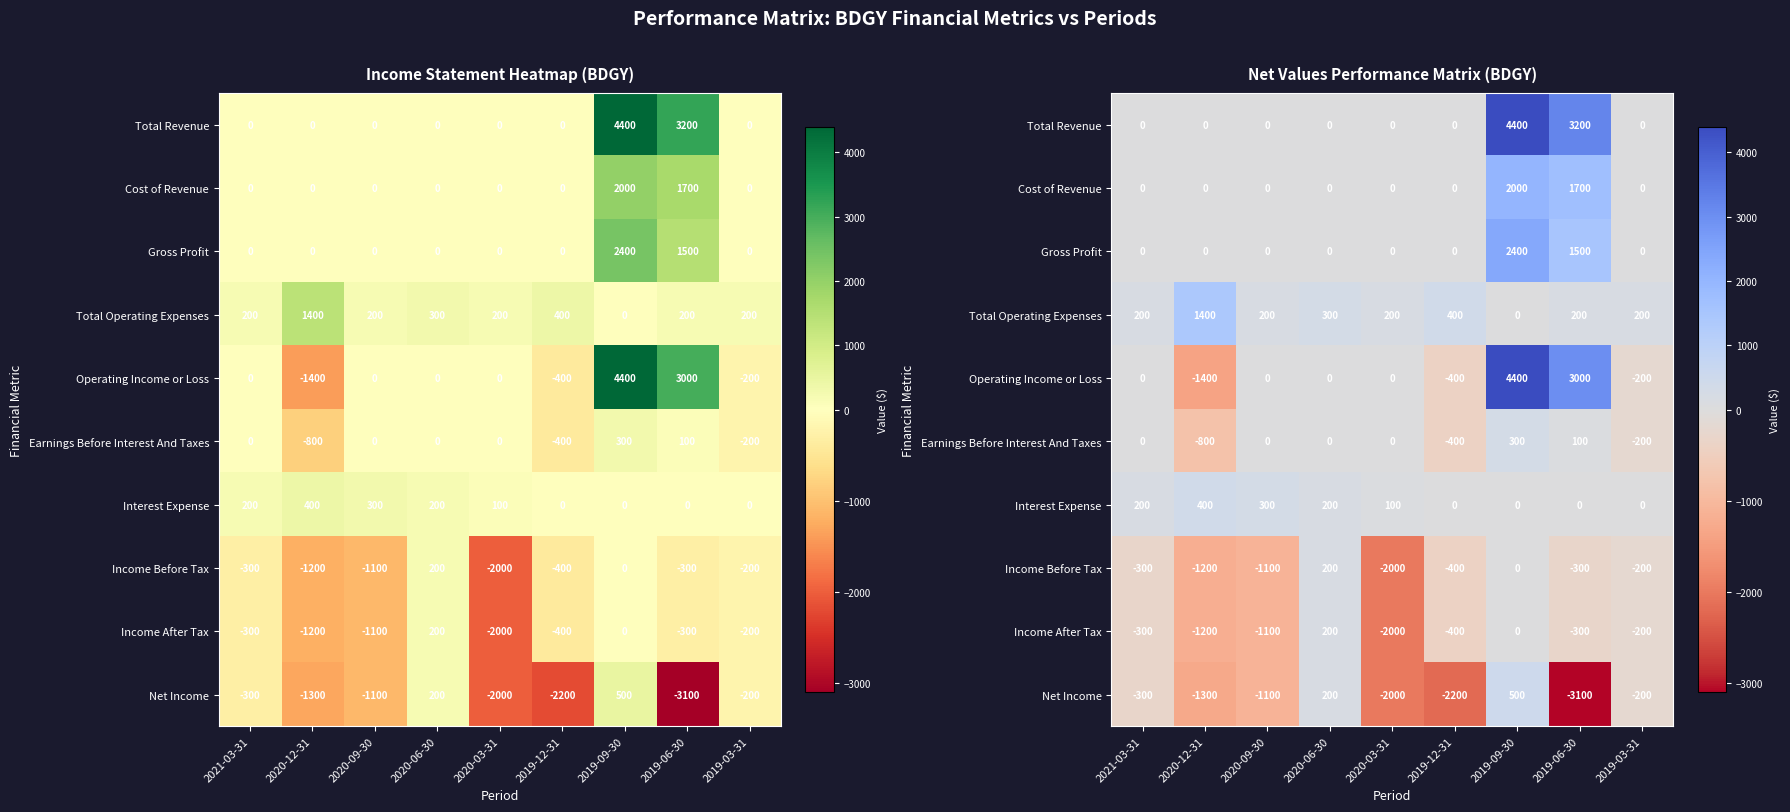

Where does the Interest Expense series first go above 100?

2021-03-31